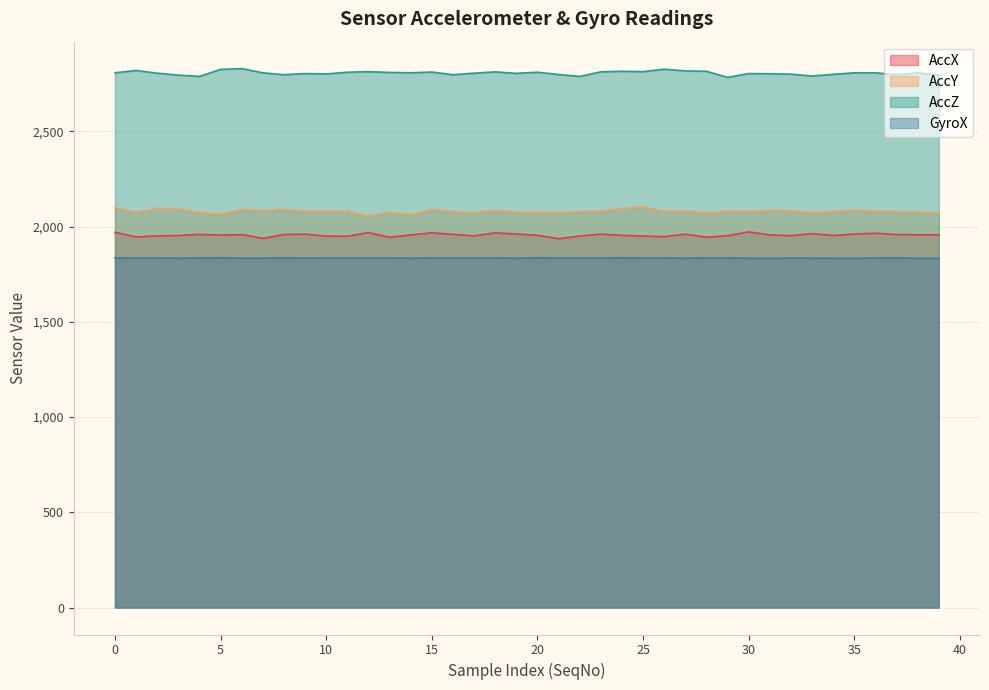

True or false: AccY has a value of 2811 at 27.

False